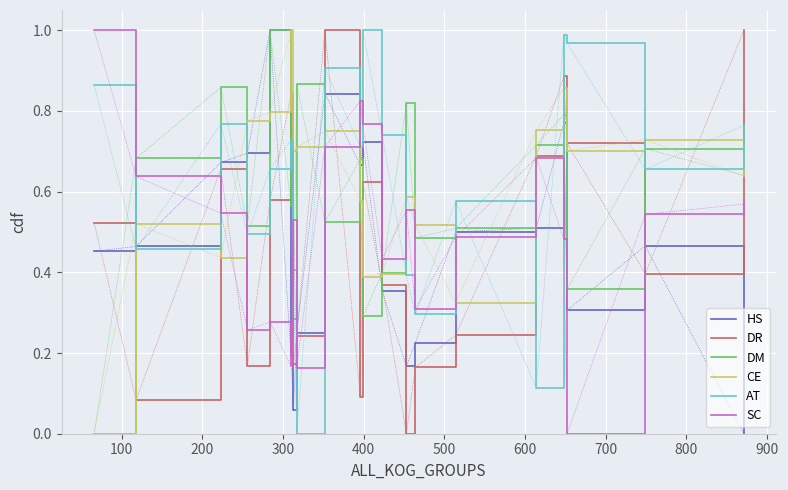

How many times do SC and AT cross each other?

9